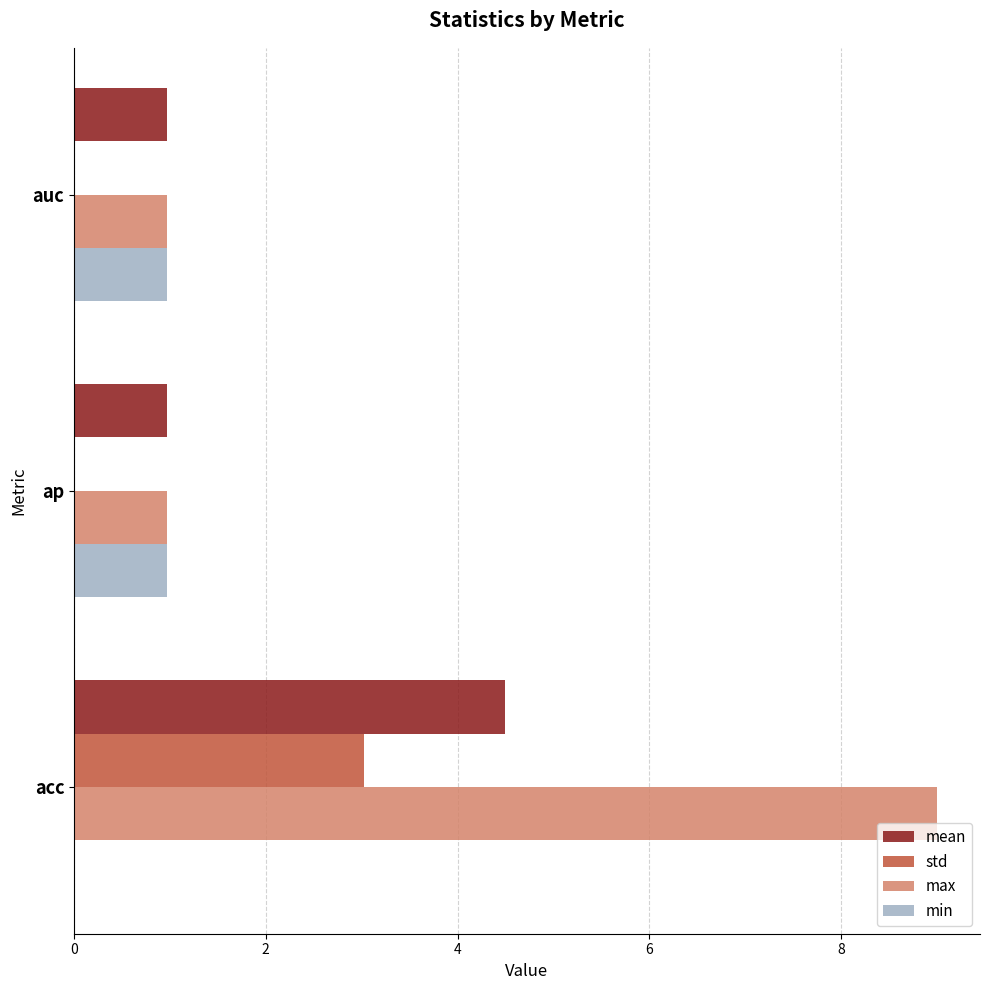

Is the value of std at ap greater than the value of min at auc?

No